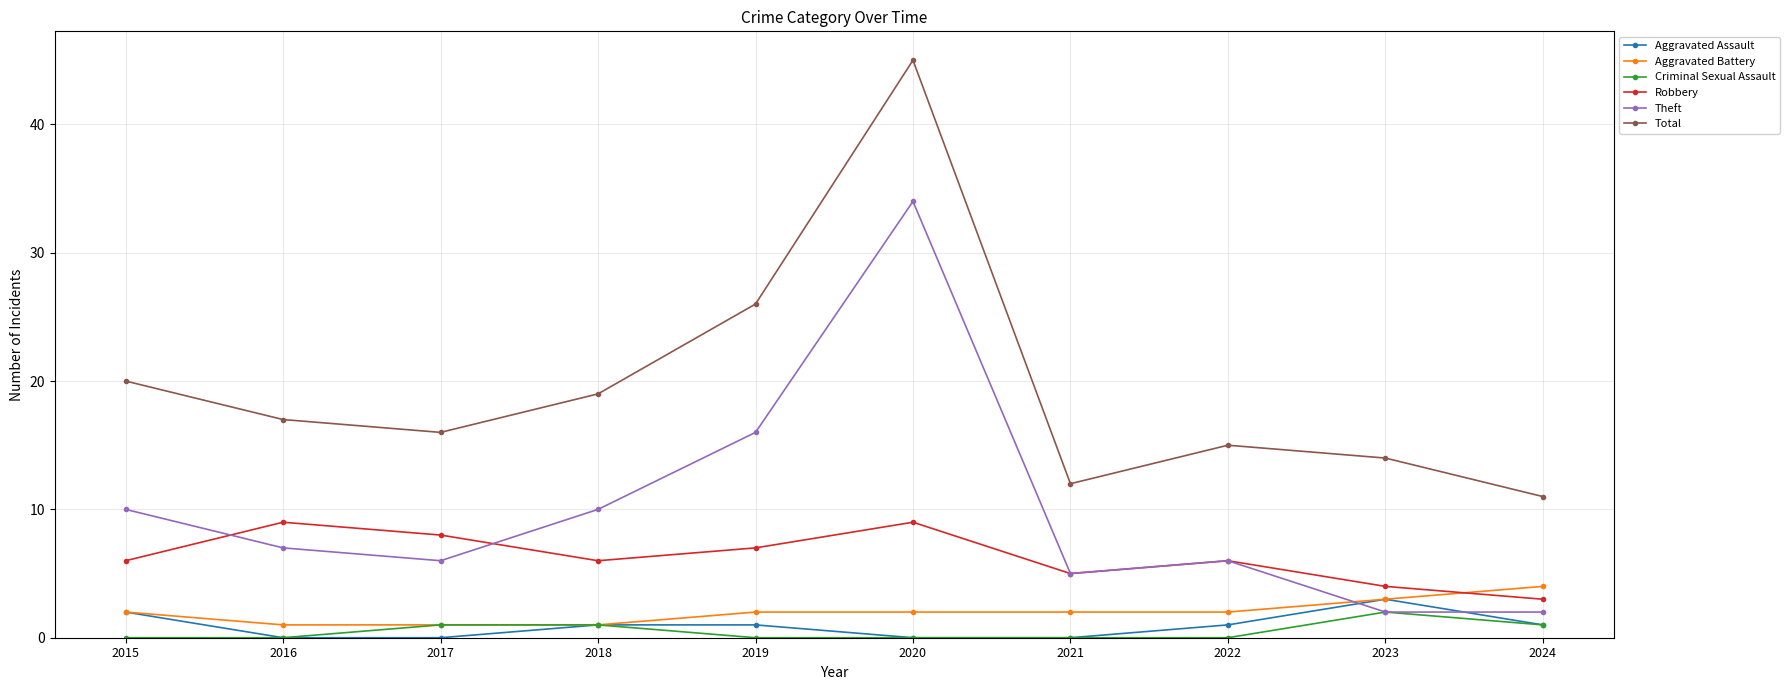

Read the Robbery value at 2019.

7